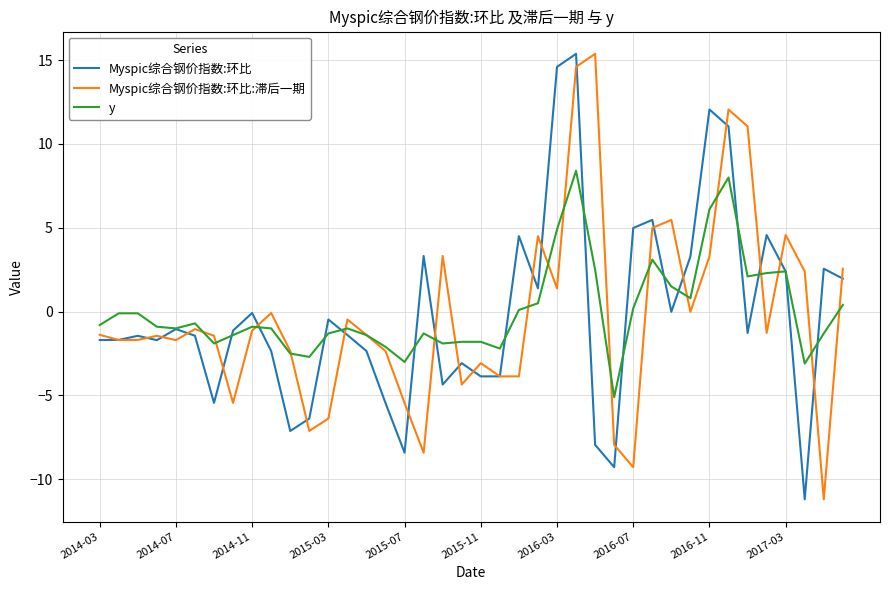

What is the greatest value displayed?

15.4